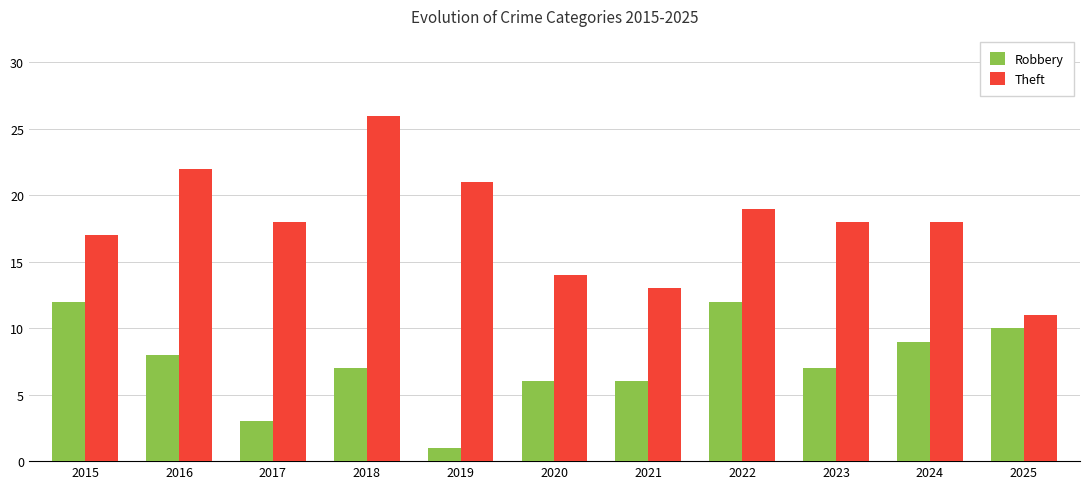

What is the spread (max minus min) of values at 2024?

9